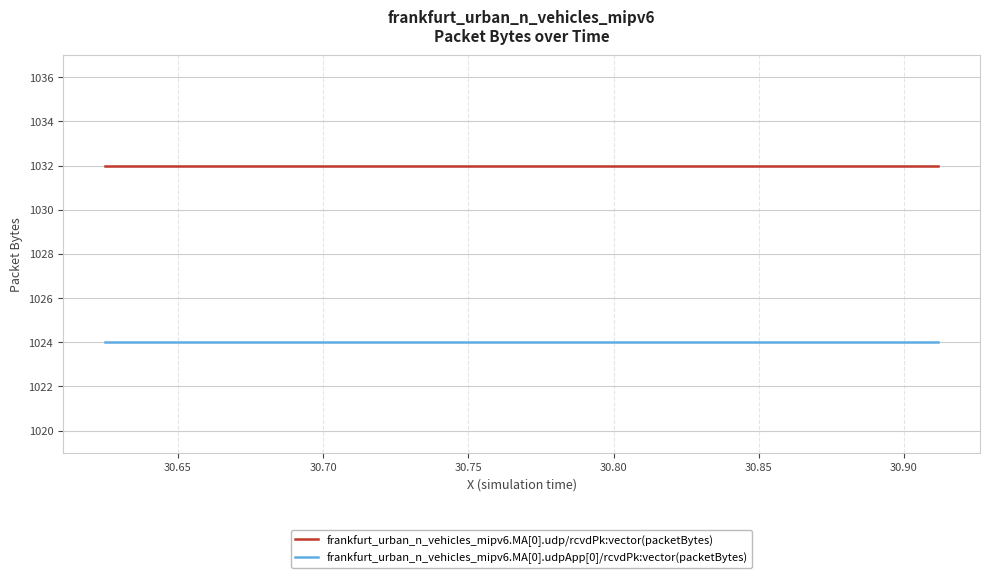

True or false: frankfurt_urban_n_vehicles_mipv6.MA[0].udpApp[0]/rcvdPk:vector(packetBytes) and frankfurt_urban_n_vehicles_mipv6.MA[0].udp/rcvdPk:vector(packetBytes) cross at least once.

False